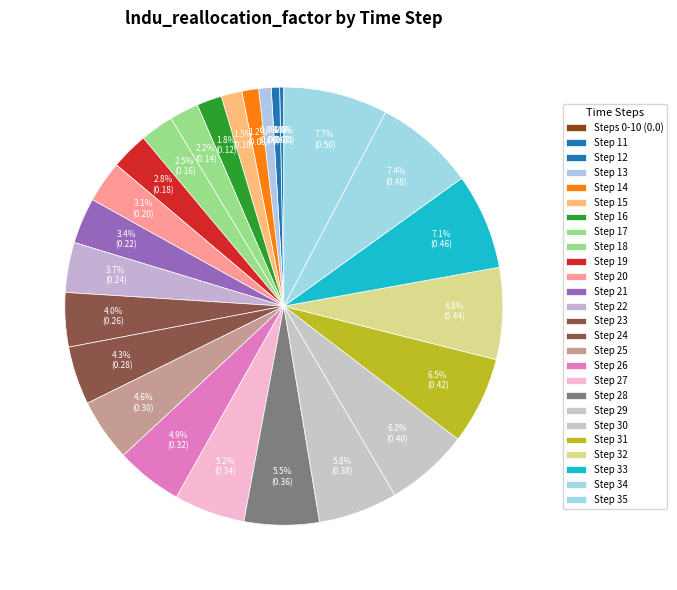

What is the change in value from 9 to 30?

+0.4